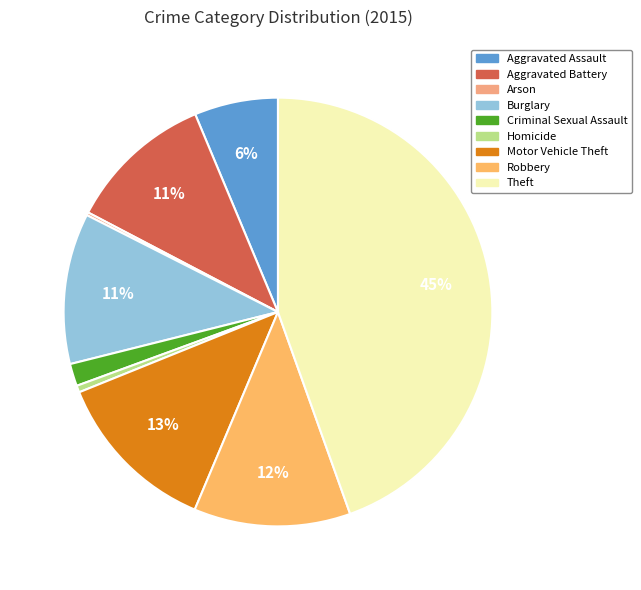

To the nearest percent, what percentage of the pie is Homicide?

1%